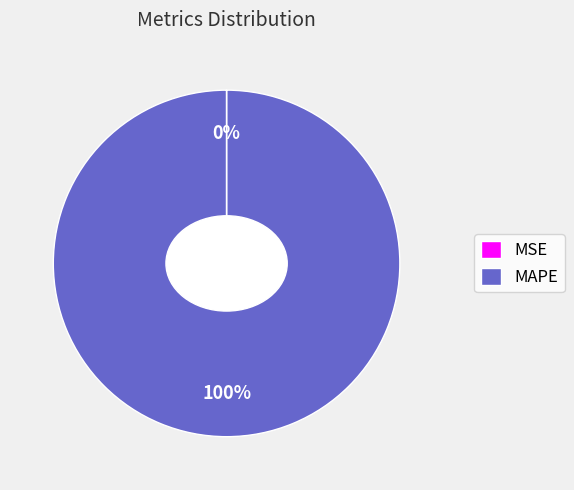

To the nearest percent, what percentage of the pie is MAPE?

100%